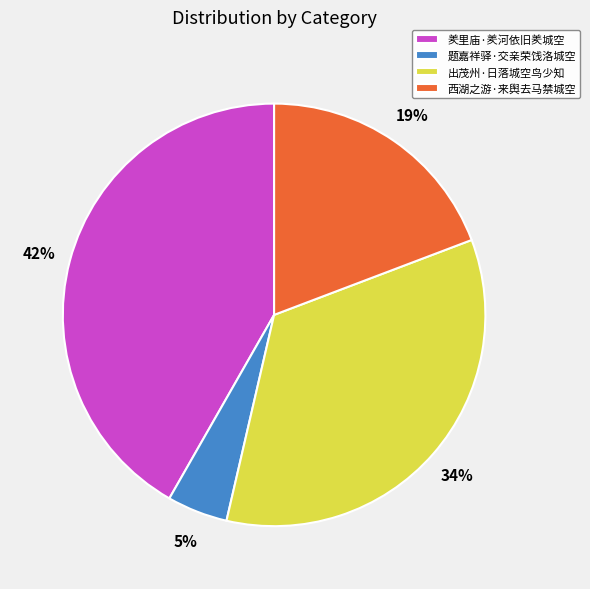

Rank the categories by value from highest to lowest.

羑里庙·羑河依旧羑城空, 出茂州·日落城空鸟少知, 西湖之游·来舆去马禁城空, 题嘉祥驿·交亲荣饯洛城空